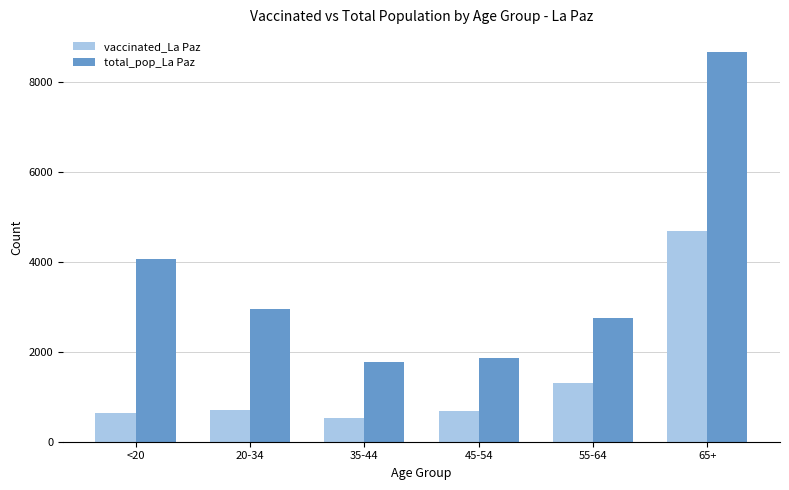

Which series changed the most between <20 and 35-44?

total_pop_La Paz